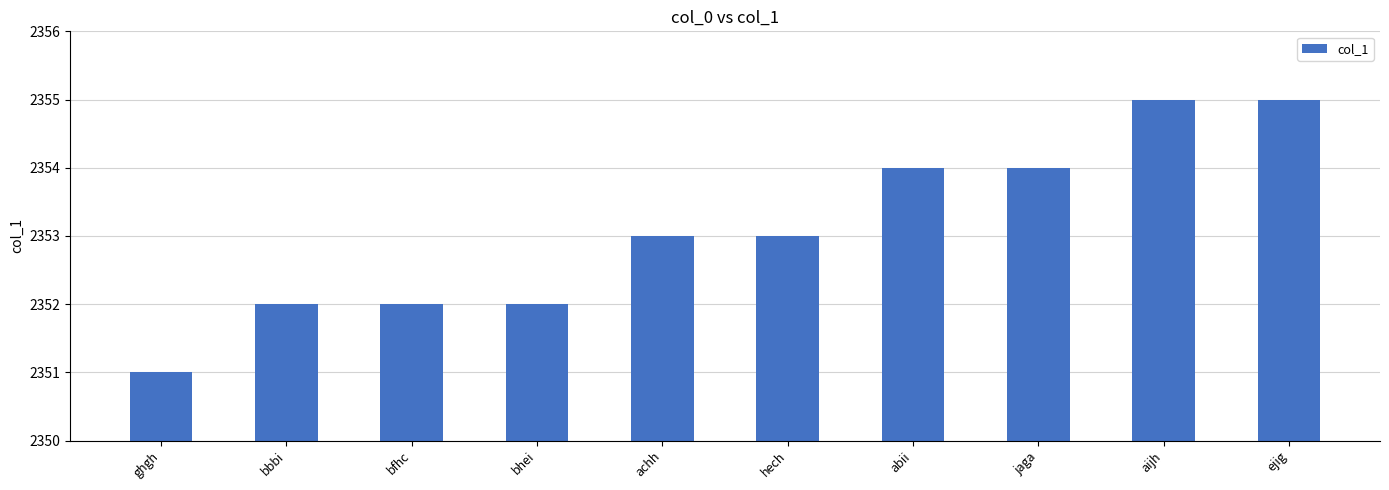

What is the approximate value at bhei?

2352